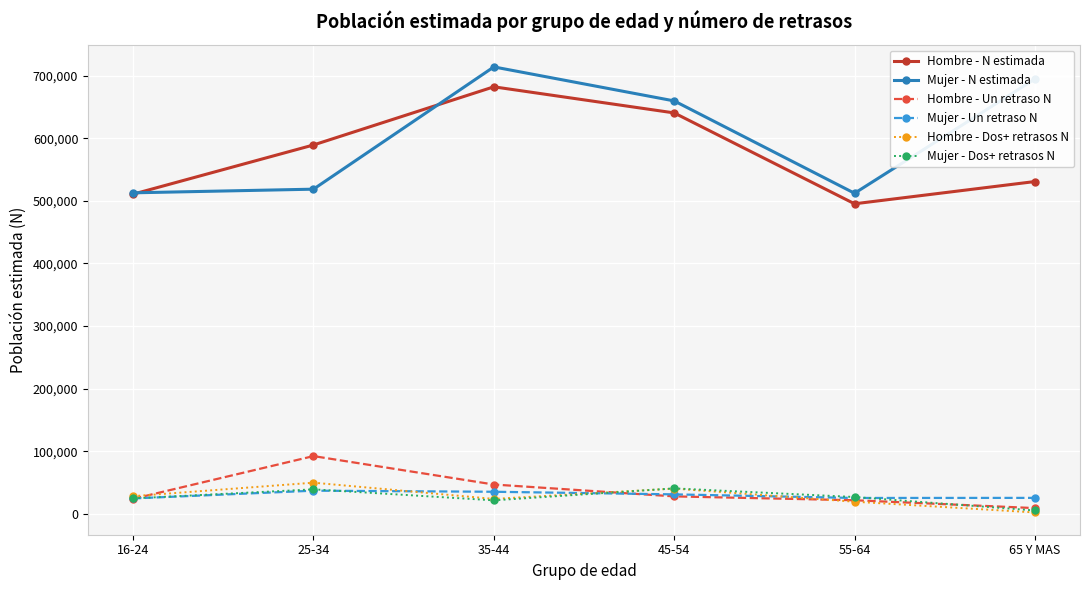

Which category has the lowest value in the Hombre - N estimada series?

55-64